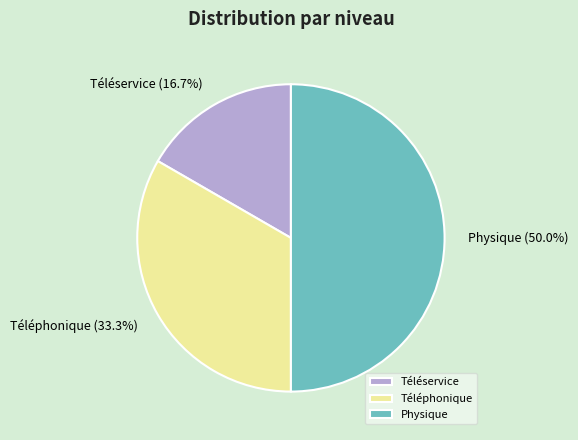

What is the ratio of the value at Téléphonique to the value at Téléservice?

2.0